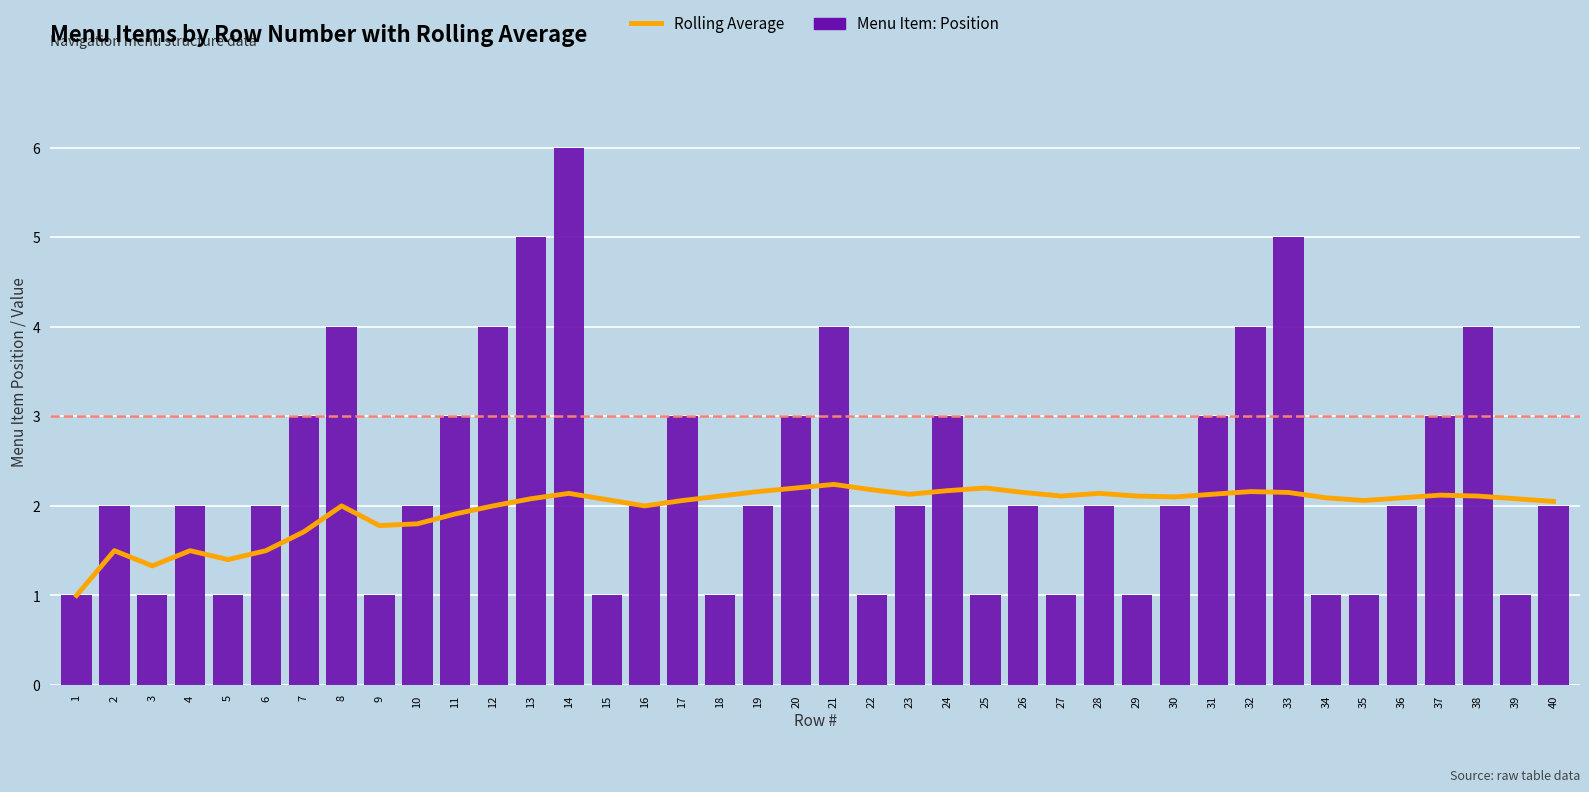

Which label corresponds to the largest value in the chart?

14